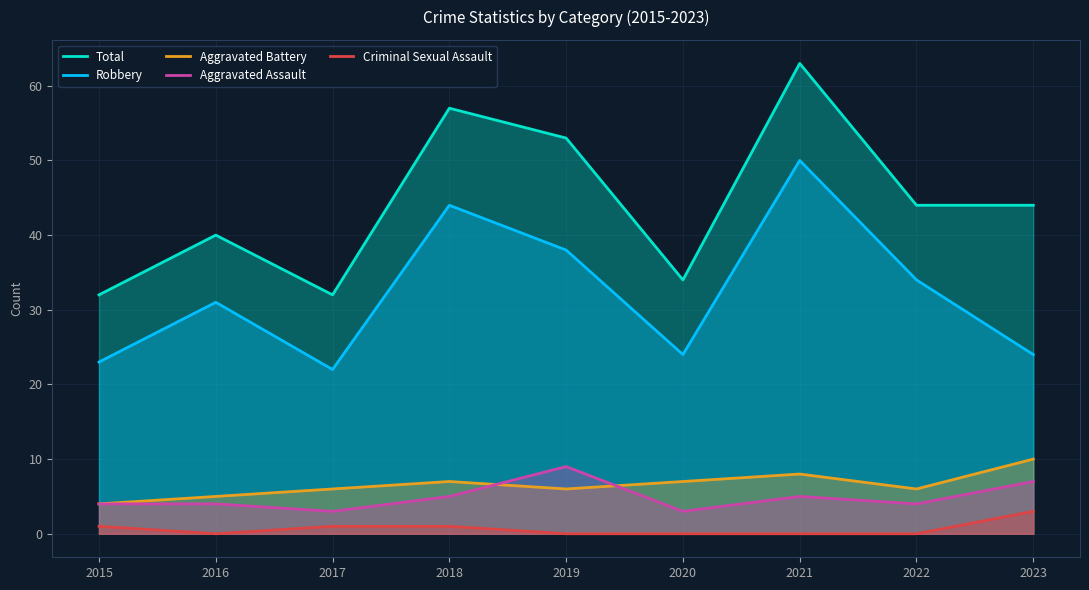

True or false: Total and Criminal Sexual Assault cross at least once.

False